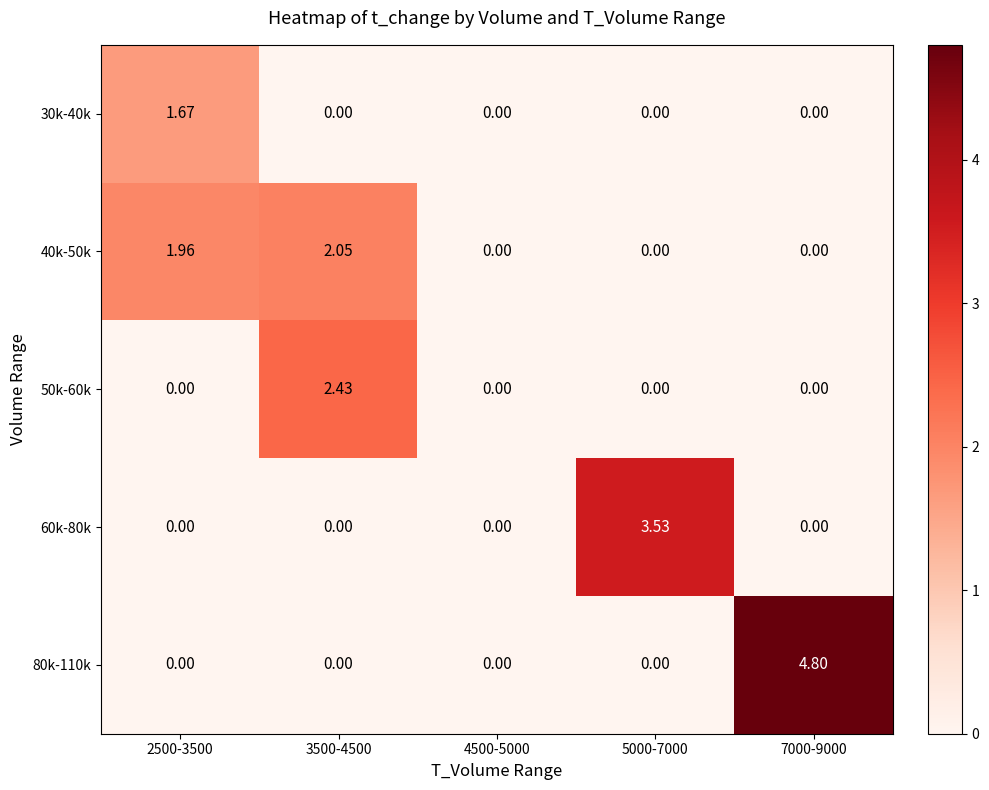

How many values in the 50k-60k series exceed 0?

1